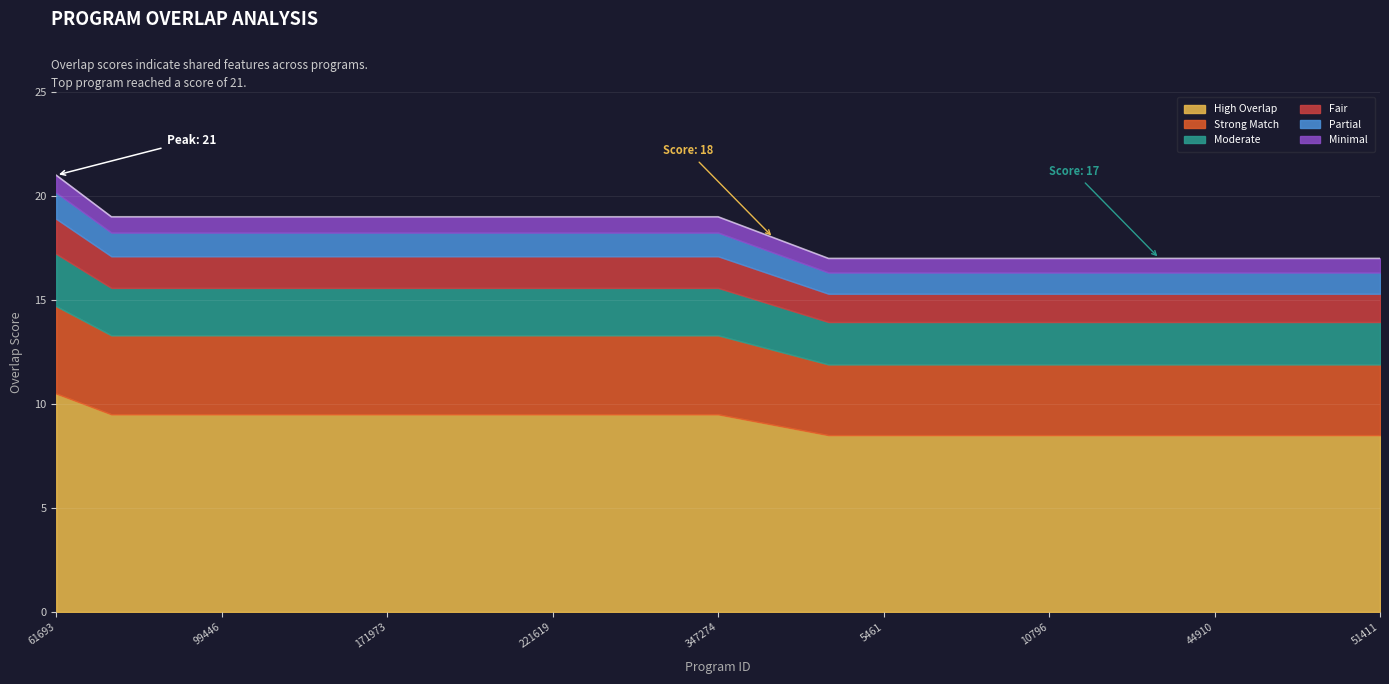

What position from the right is 31164?

5